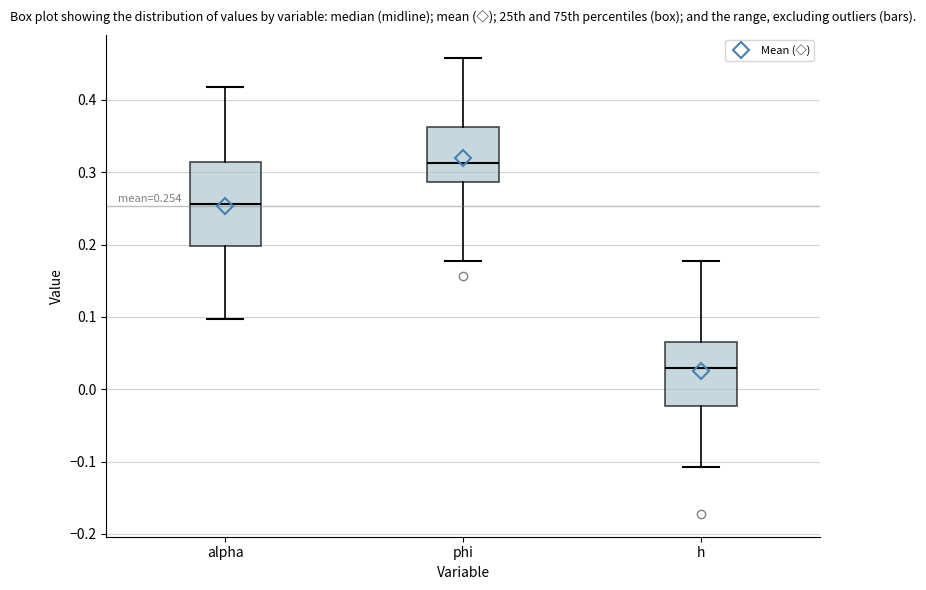

Comparing the boxes themselves (not the whiskers), which one is the tallest?

alpha